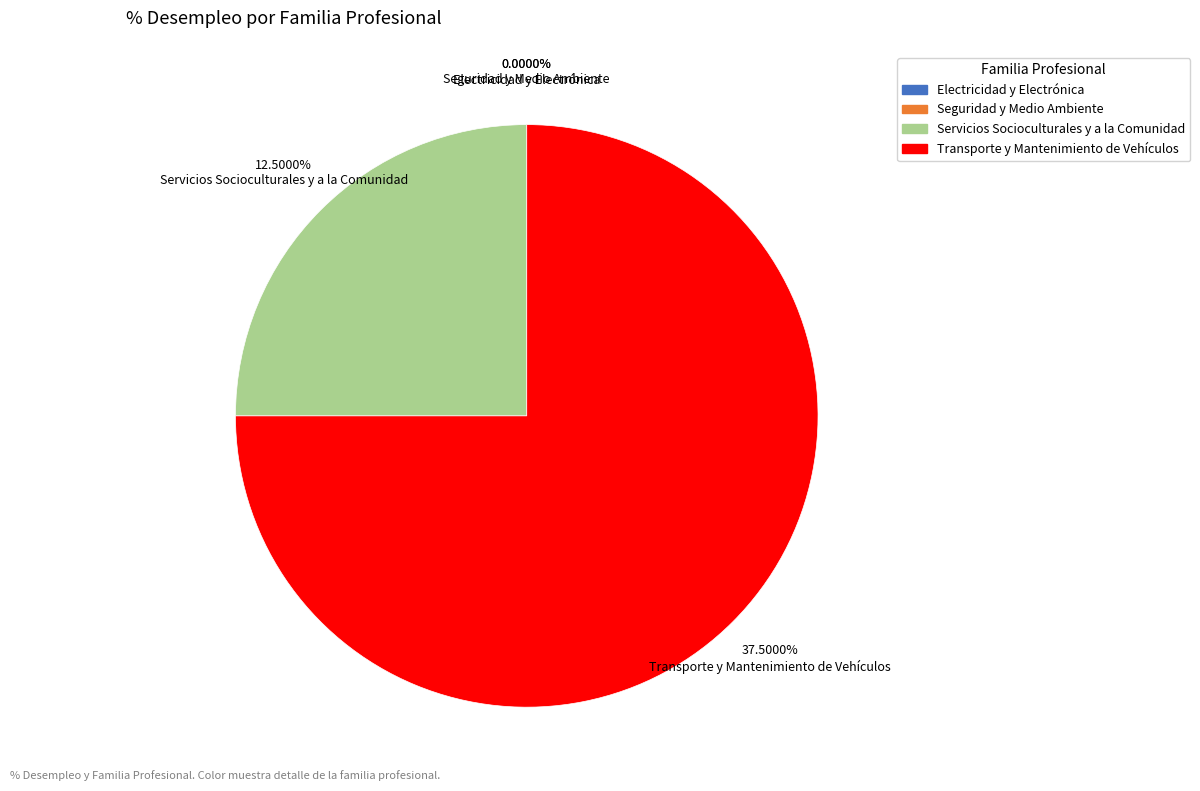

Which has a higher value, Electricidad y Electrónica or Transporte y Mantenimiento de Vehículos?

Transporte y Mantenimiento de Vehículos